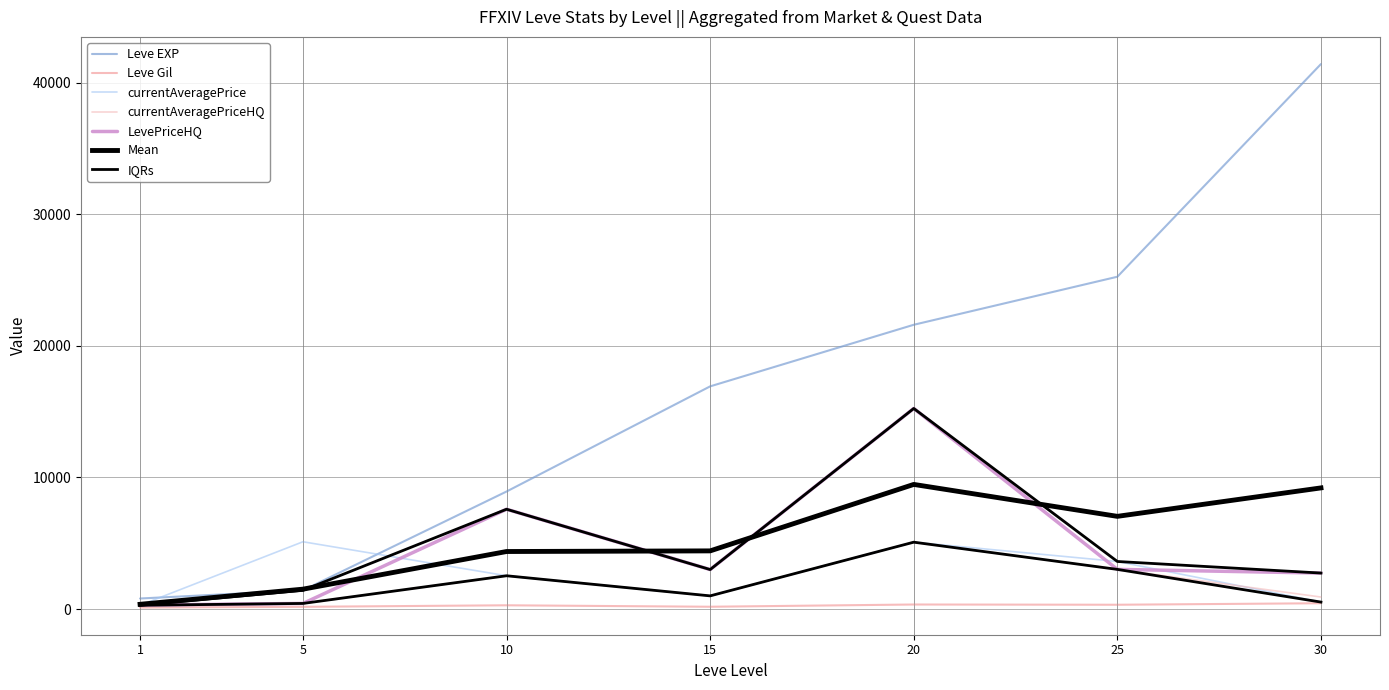

Reading left to right, extract all data points from this chart.

Leve EXP: 800.0	1420.0	8930.0	16920.0	21600.0	25250.0	41410.0
Leve Gil: 113.0	169.0	284.0	174.0	344.0	326.0	440.0
currentAveragePrice: 286.4	5111.9	2527.9	1000.0	5080.0	3613.5	528.1
currentAveragePriceHQ: 300.0	425.0	2527.9	1000.0	5080.0	3012.4	911.3
LevePriceHQ: 300.0	425.0	7583.7	3000.0	15240.0	3012.4	2733.9